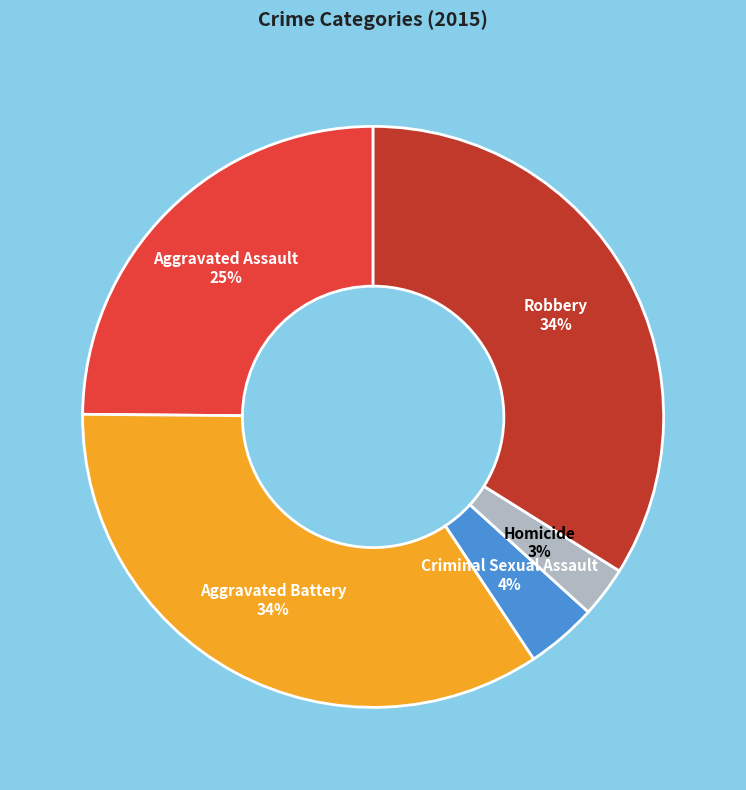

Does Aggravated Assault account for over 50% of the chart?

No